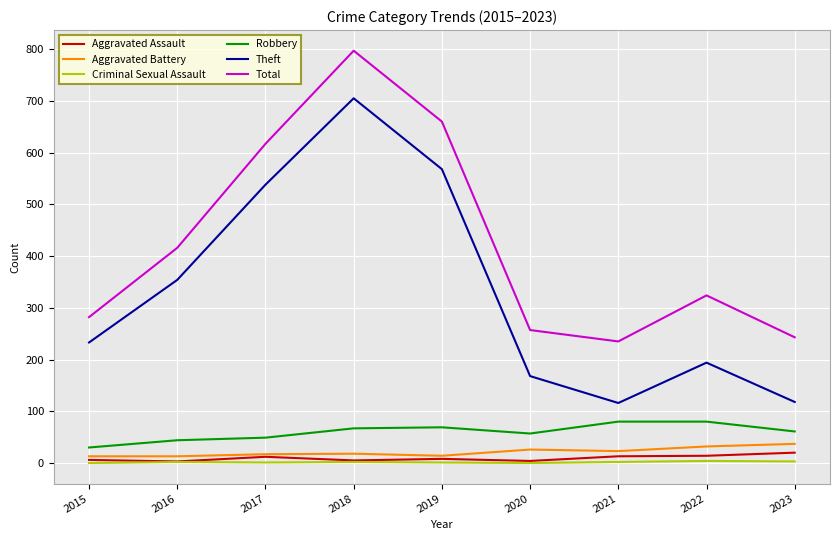

What is the lowest value of the Robbery series?

30